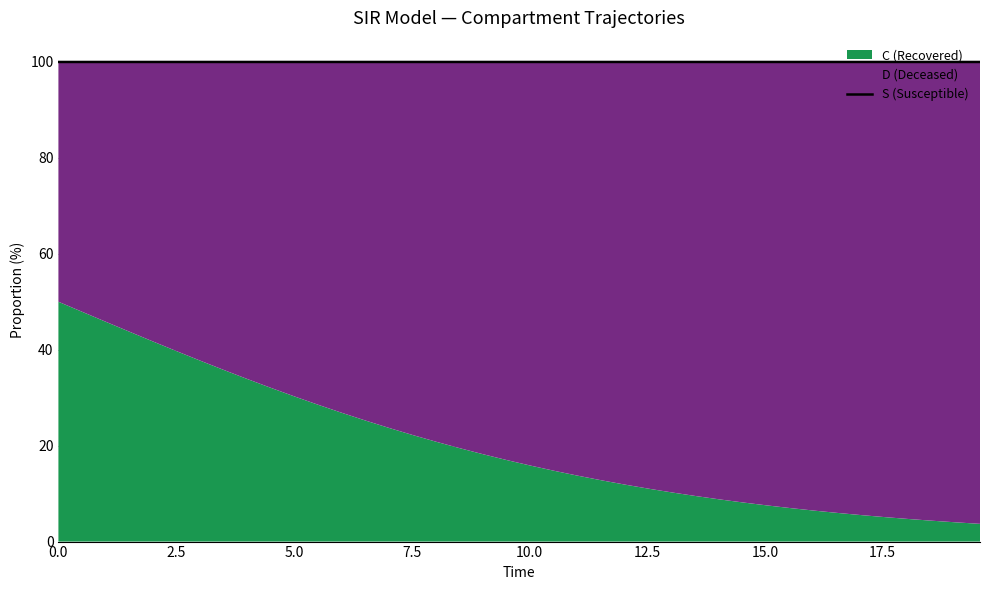

What is the minimum value for S (Susceptible)?

100.0